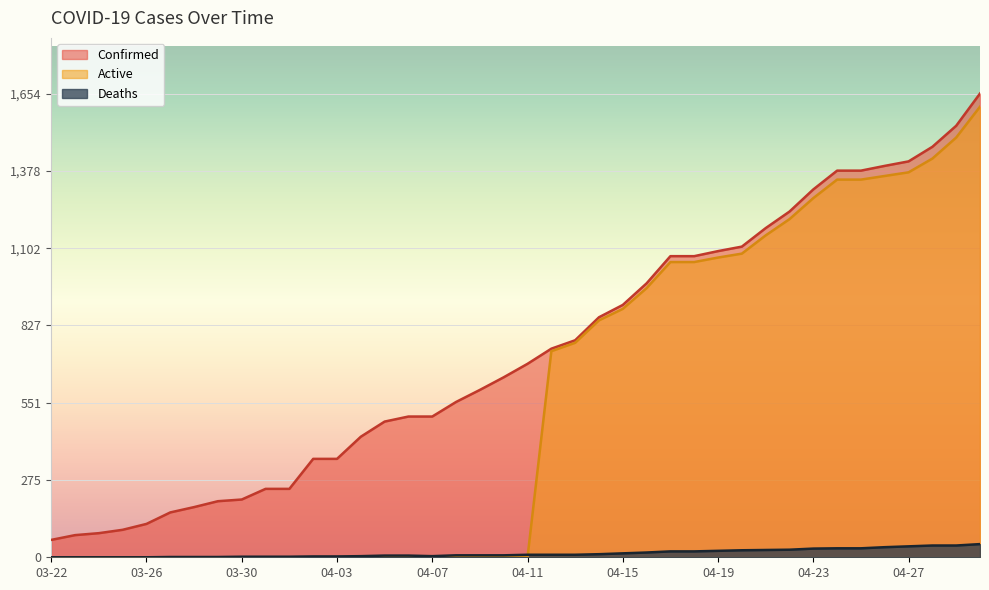

How many data points in Confirmed are less than 690?

20